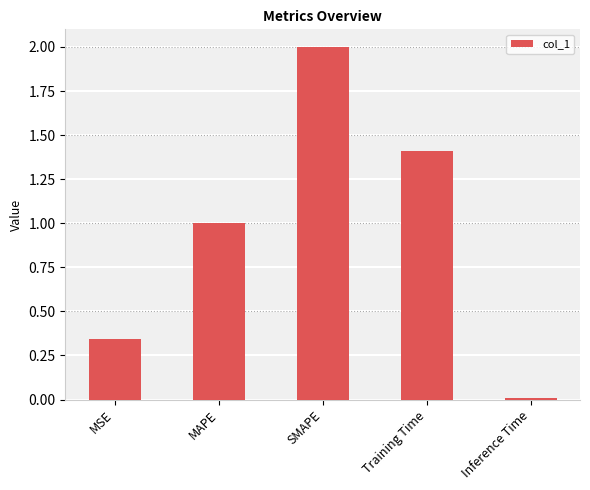

What is the approximate value at MAPE?

1.0